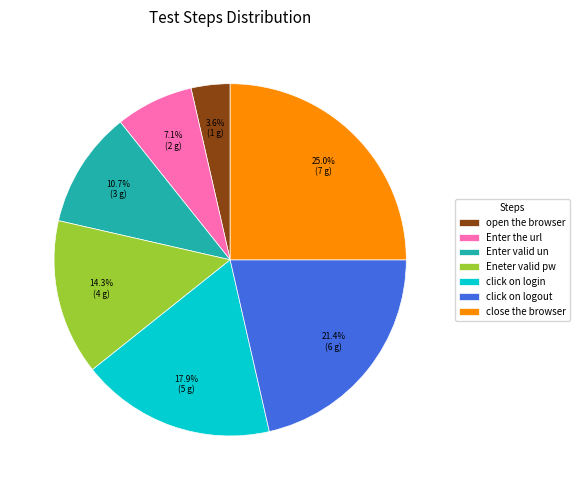

How many segments does this pie chart have?

7